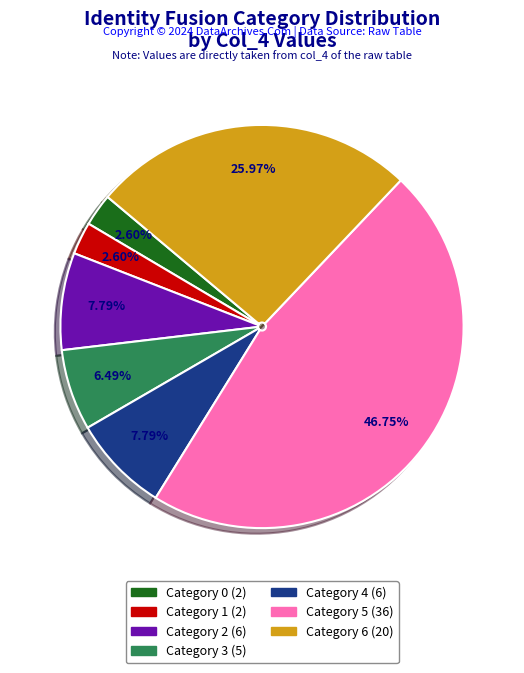

Is there a majority slice in this chart?

No